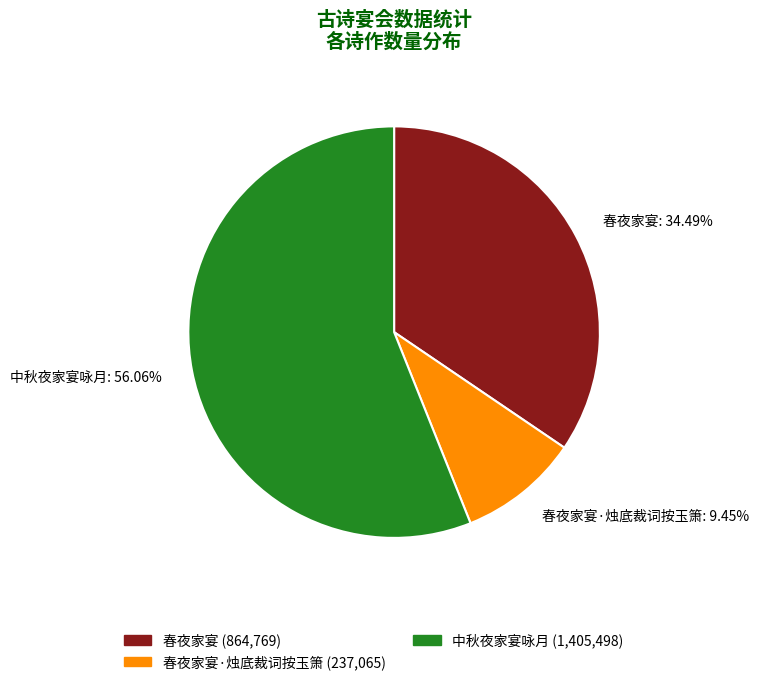

How many segments does this pie chart have?

3